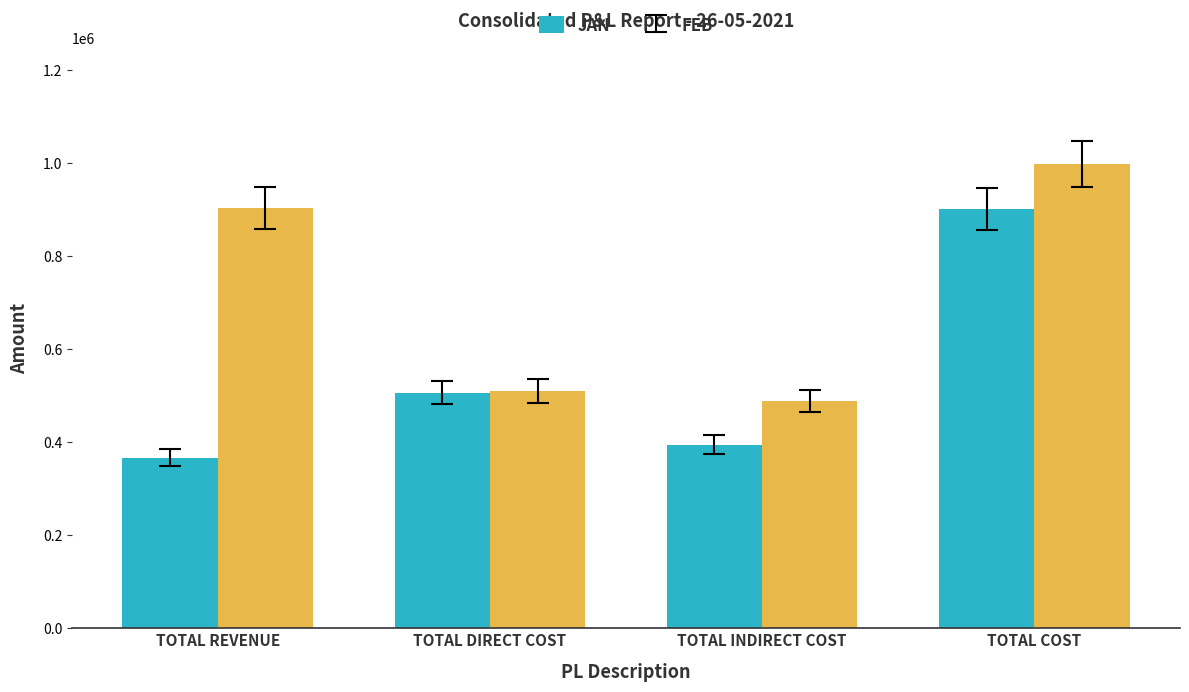

True or false: JAN has a value of 135765.9 at TOTAL REVENUE.

False